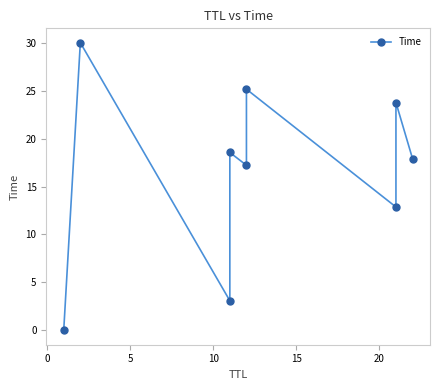

How many lines are shown in the chart?

1